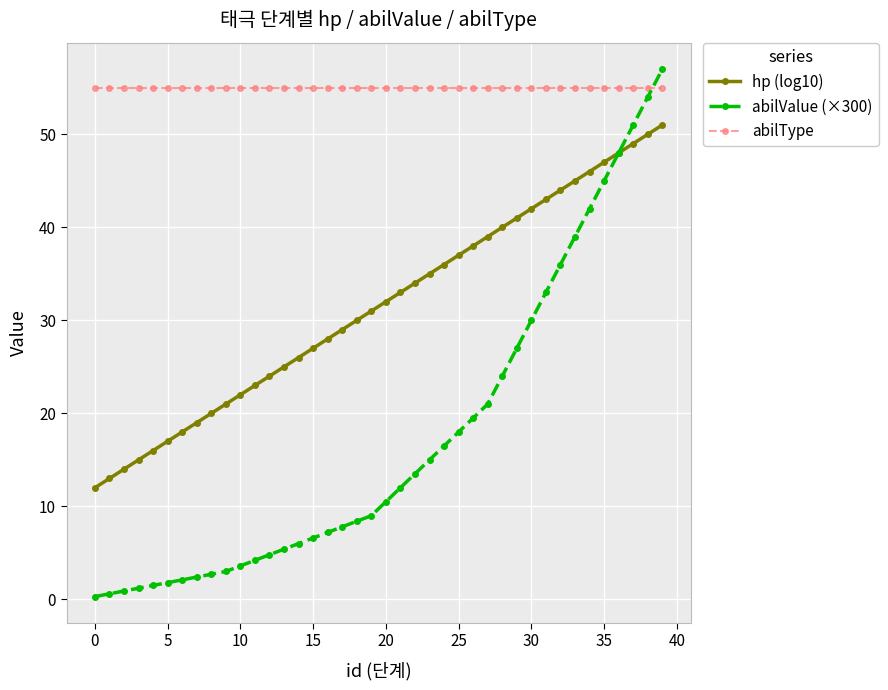

What are all the series names shown in the legend?

hp (log10), abilValue (×300), abilType